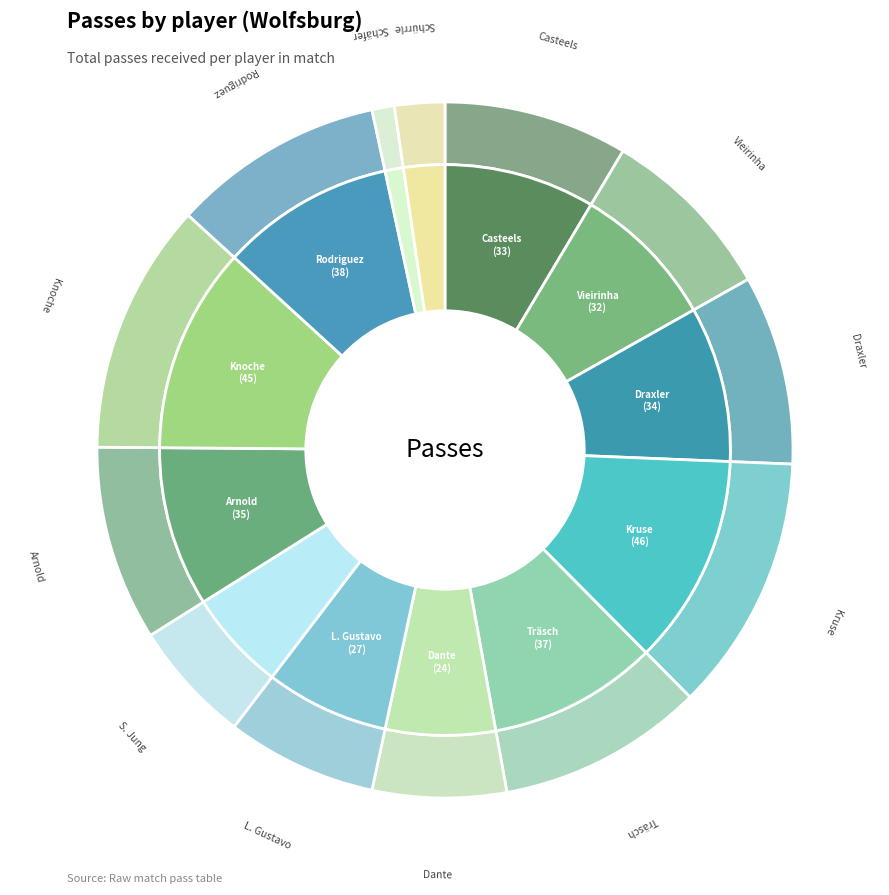

Is it true that Koen Casteels 28 is 19% of the pie?

False